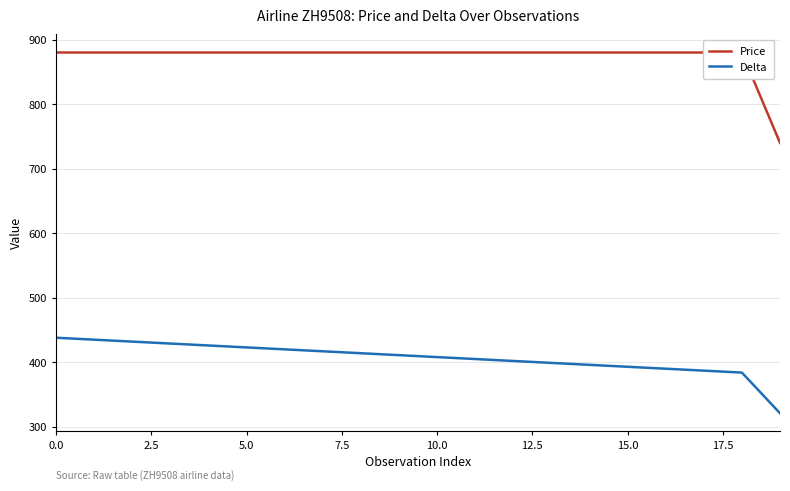

What are all the series names shown in the legend?

Price, Delta